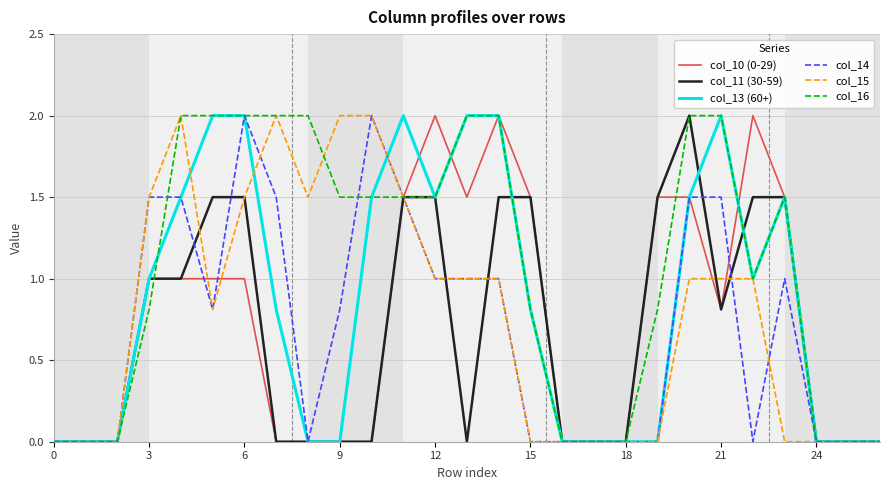

Which series has the largest total across all categories?

col_16